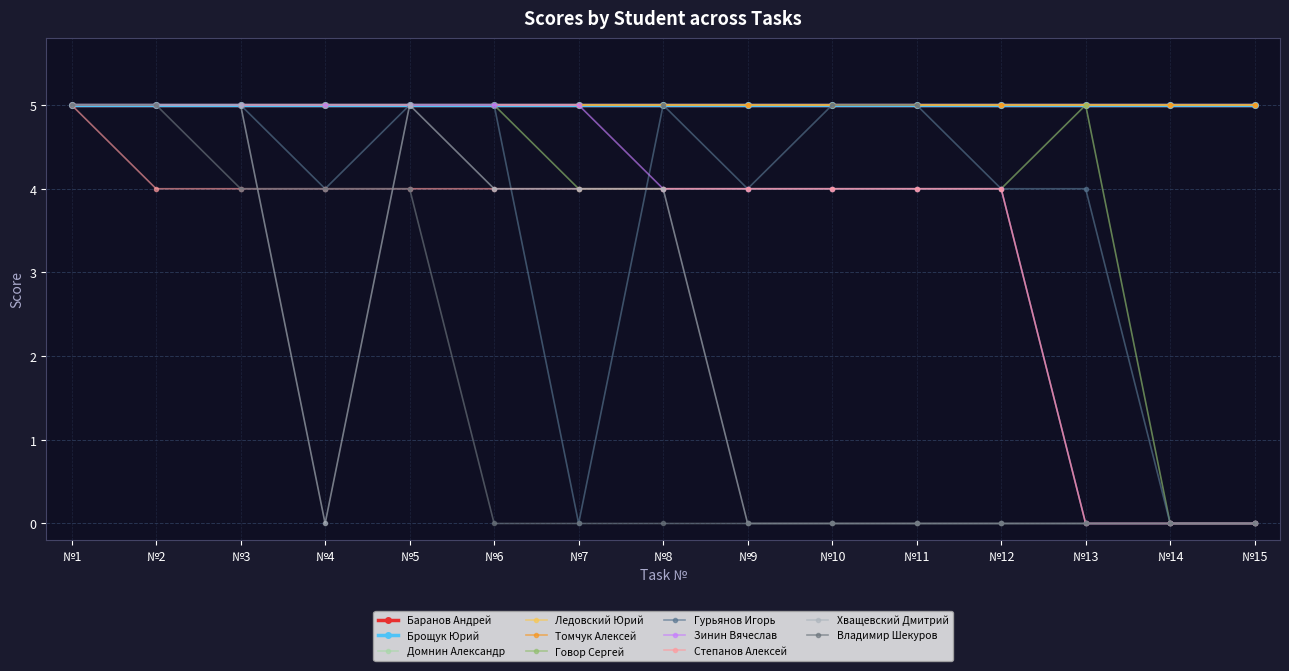

Does the chart have visible grid lines?

Yes